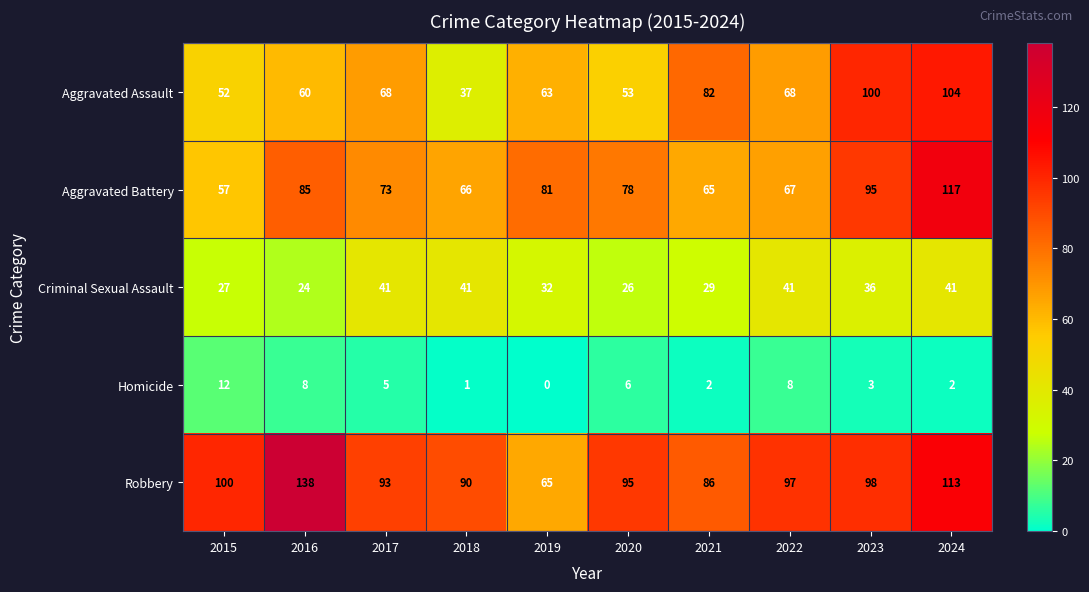

Where does the Aggravated Battery series first go above 78?

2016